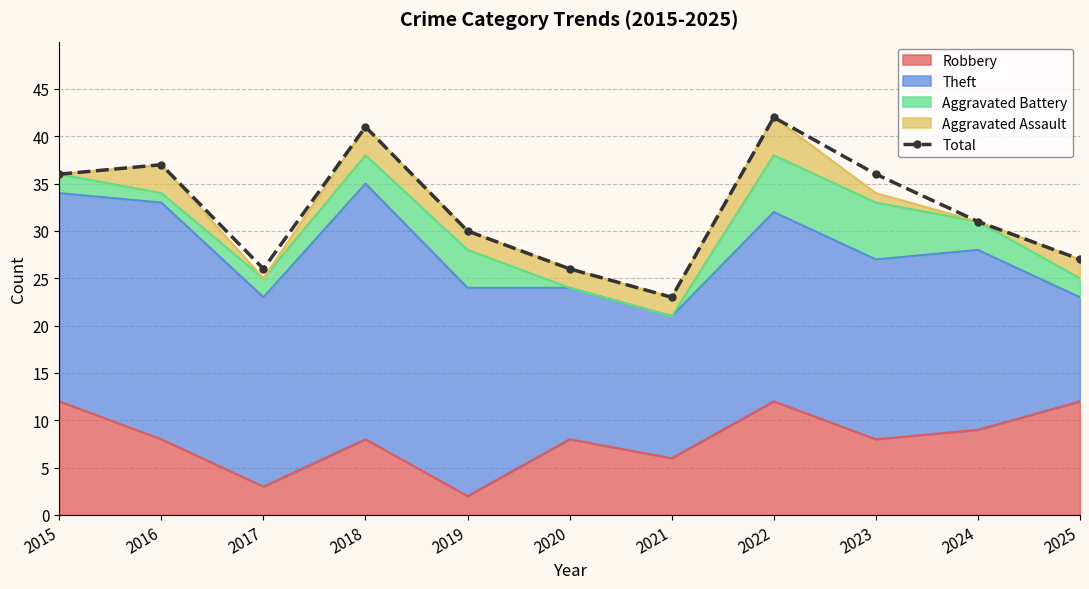

At which category does the data reach its first local peak?

2016